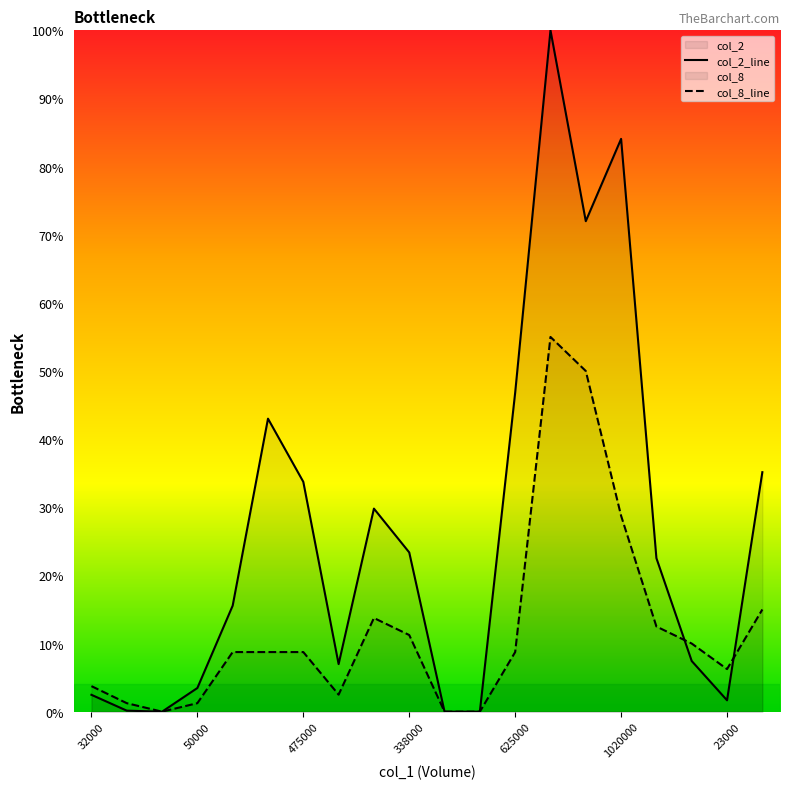

How many times do col_8 and col_2 cross each other?

2